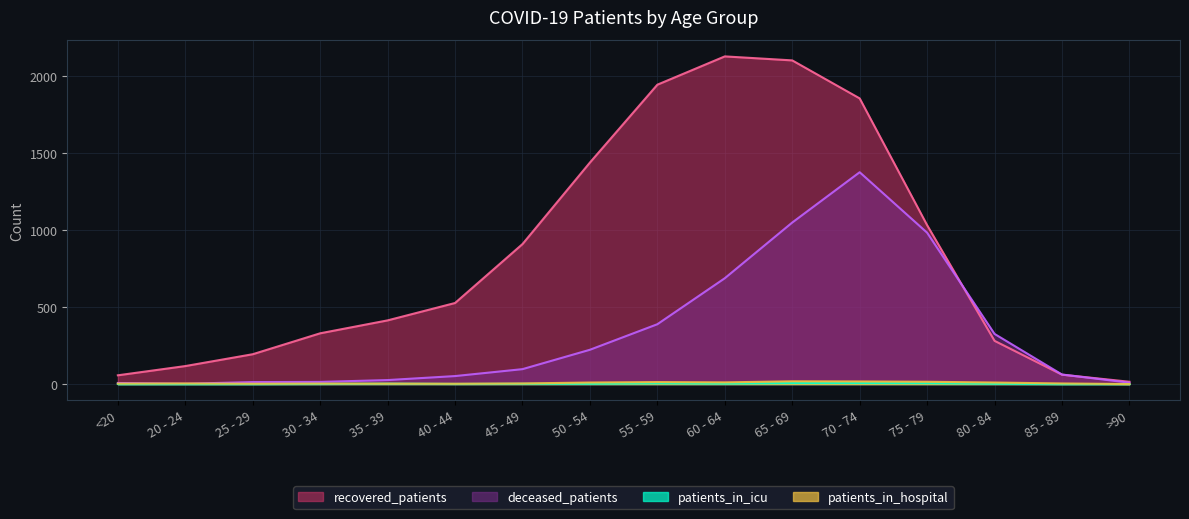

What is the total value across all series at 55 - 59?

2353